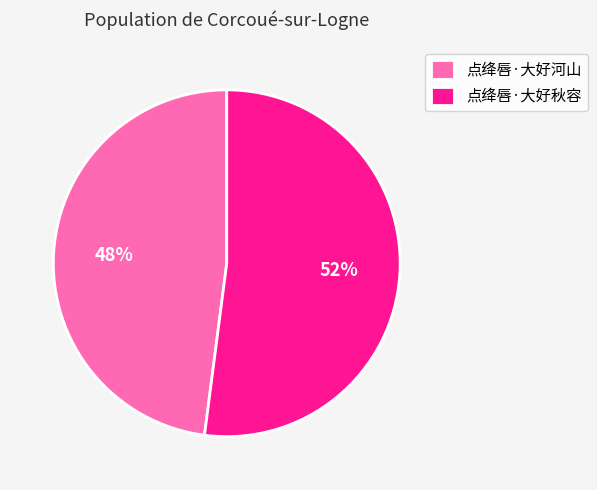

Combined, do 点绛唇·大好秋容 and 点绛唇·大好河山 account for over 50%?

Yes